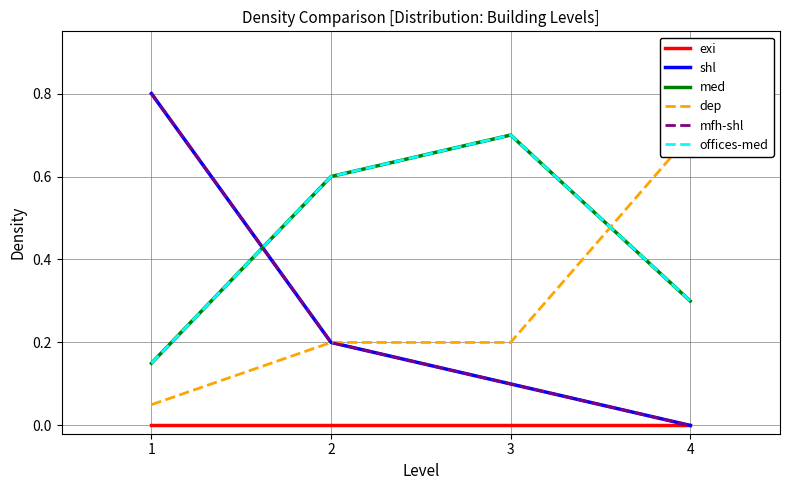

Does the chart display data point markers on the line(s)?

No